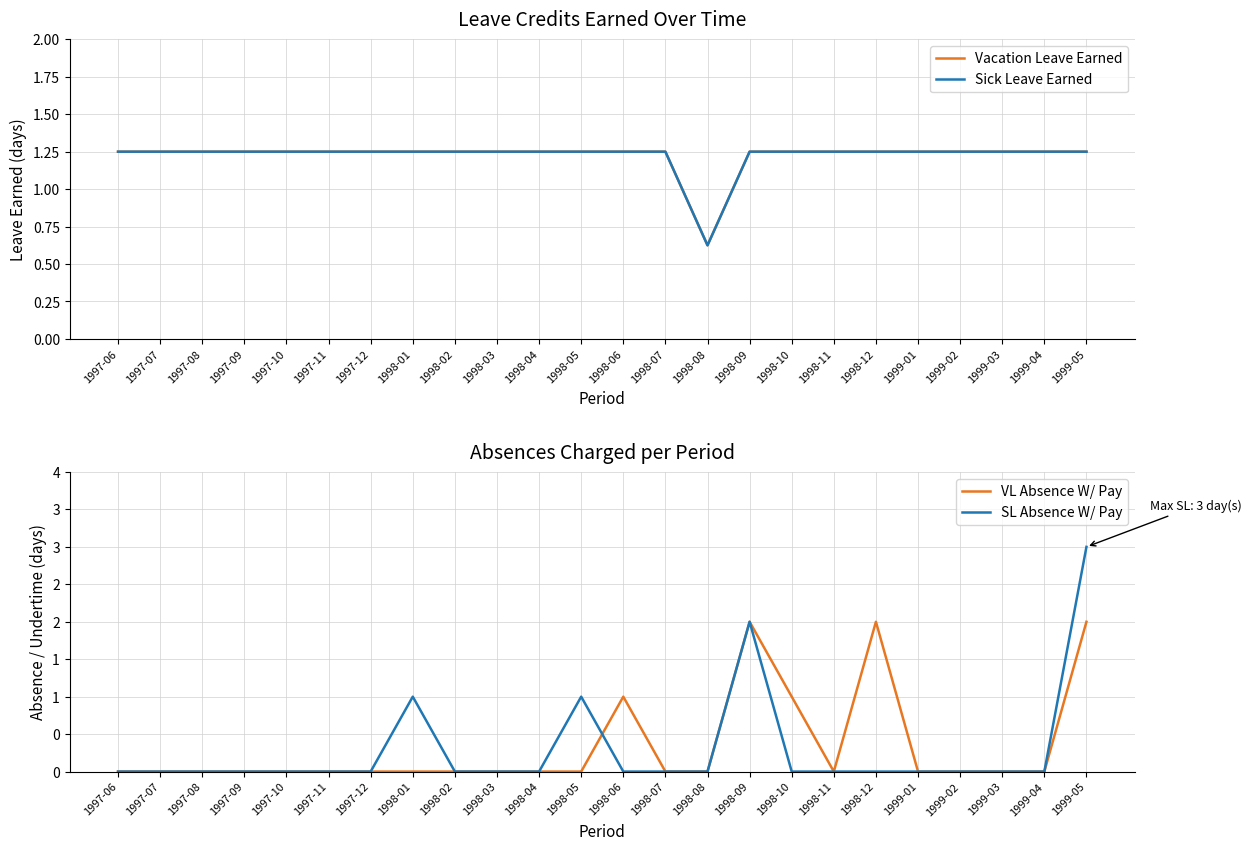

Which series has the largest total across all categories?

Vacation Leave Earned